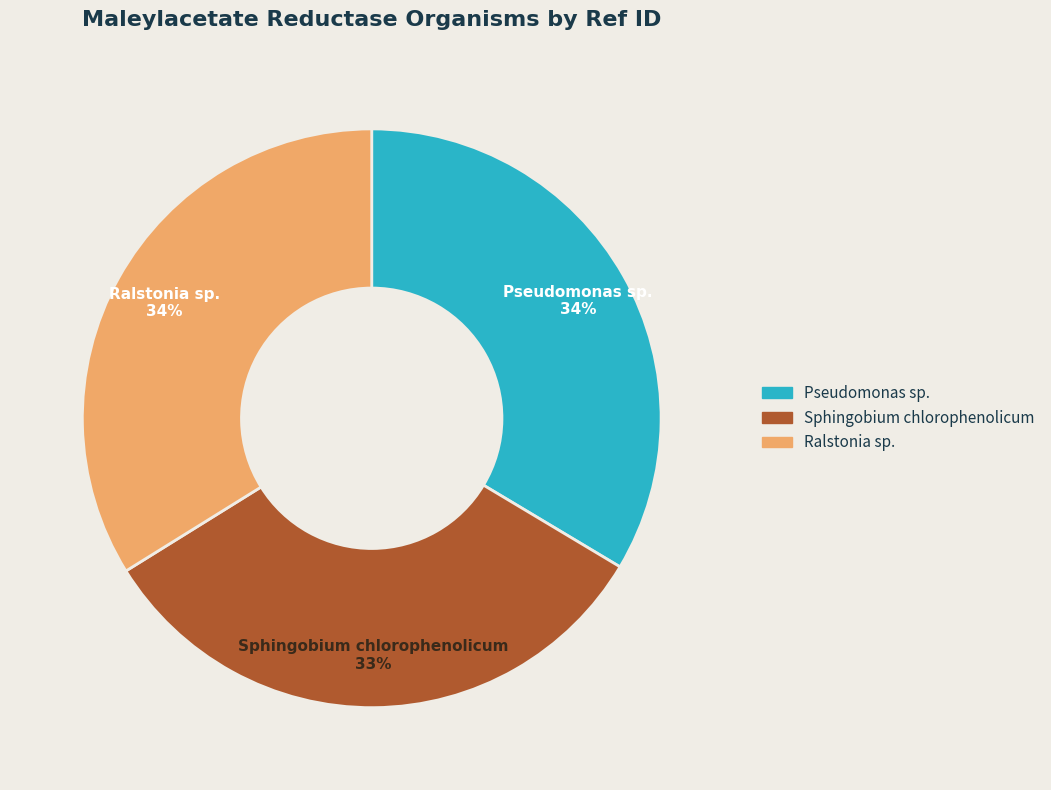

Between Sphingobium chlorophenolicum and Ralstonia sp., which is larger?

Ralstonia sp.